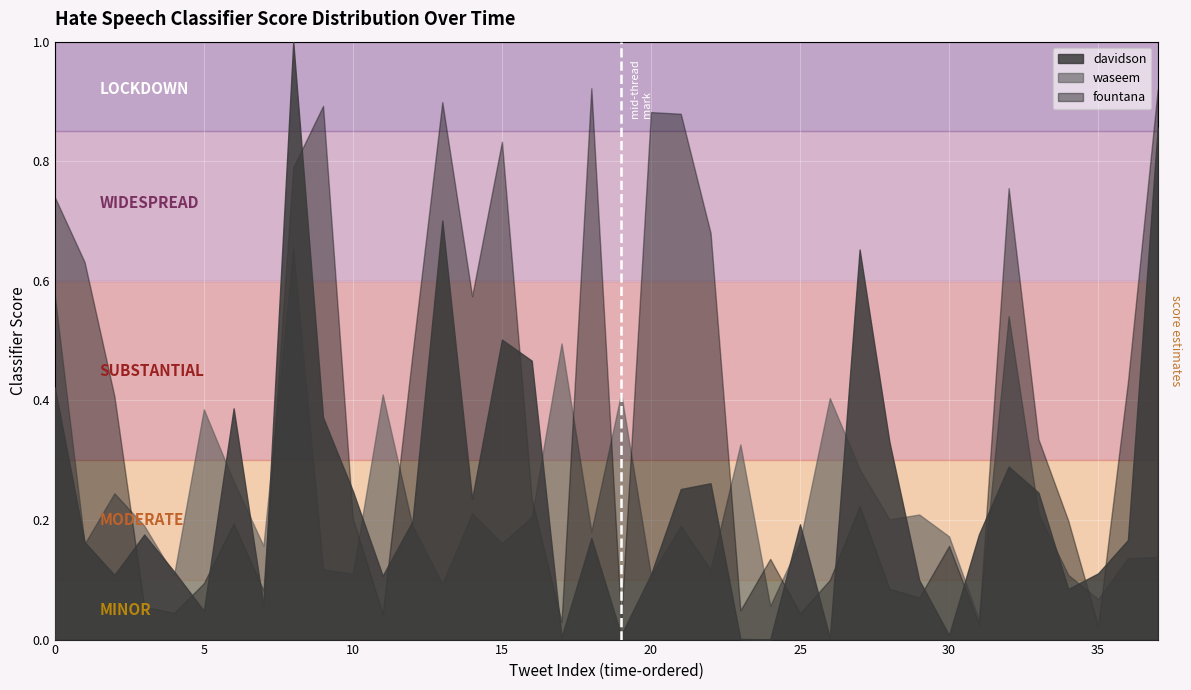

Which series has the largest total across all categories?

fountana